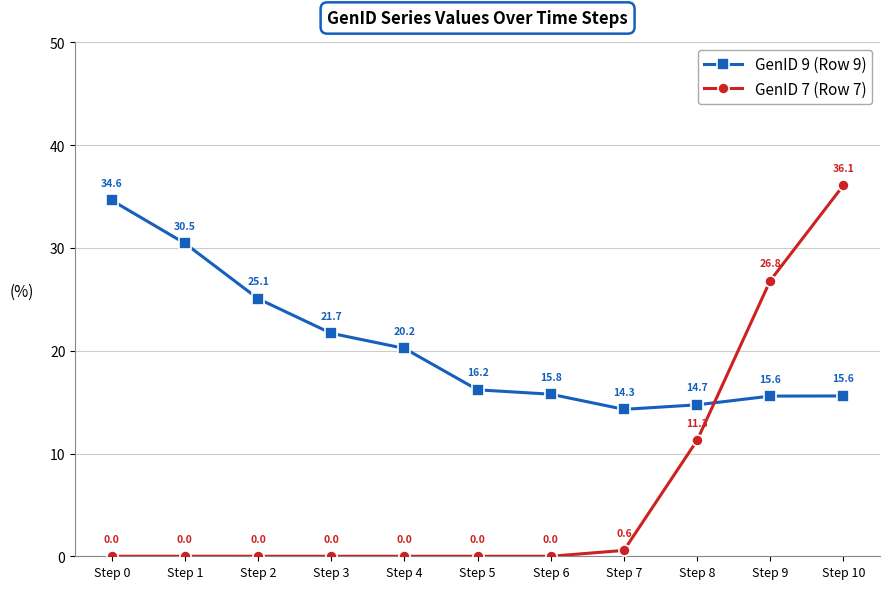

What is the value of the GenID 9 (Row 9) point at the 10th from the left?

15.6